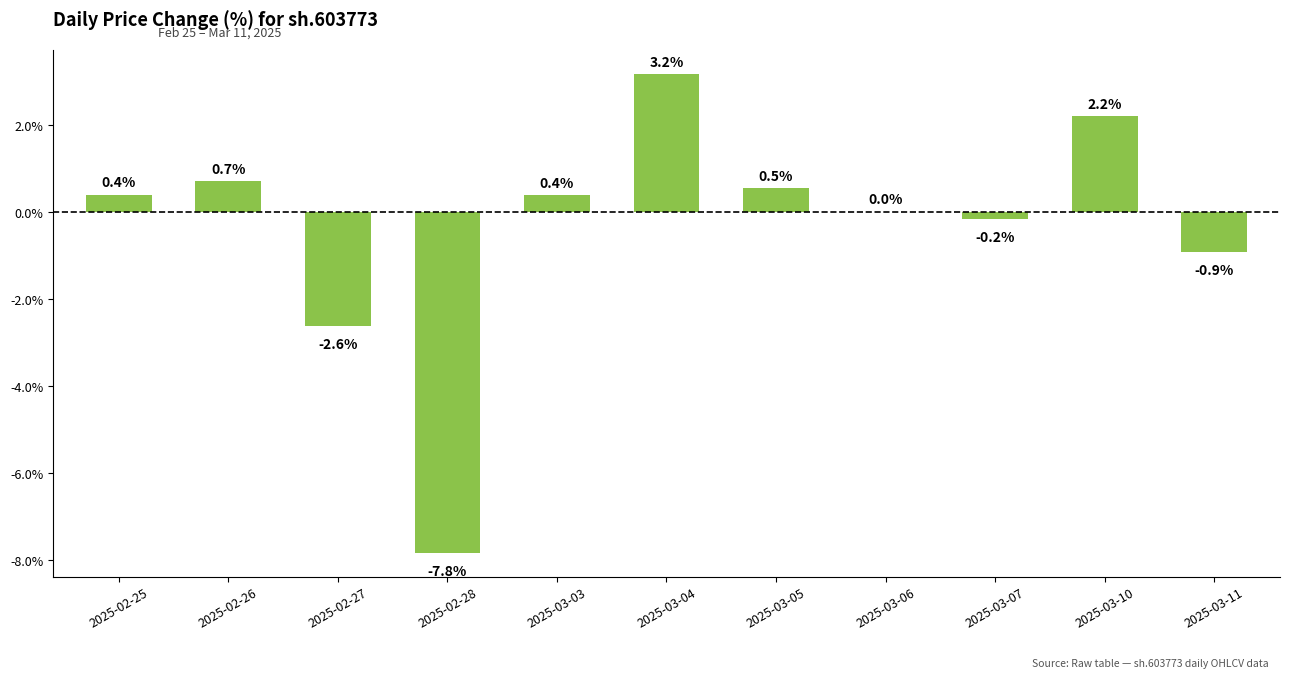

Count the number of data series in this chart.

1